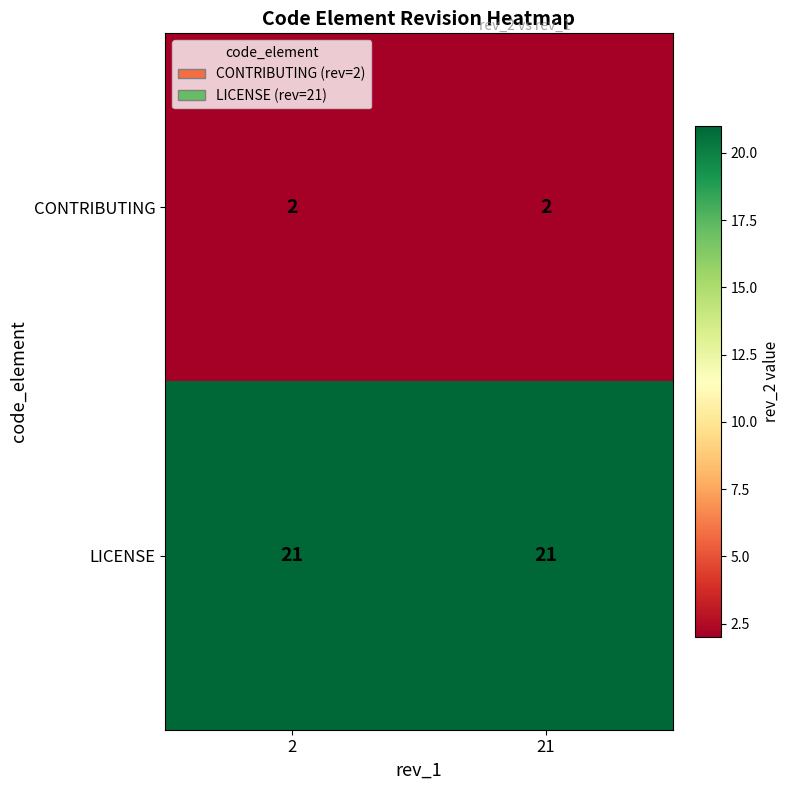

What is the sum of the CONTRIBUTING values at 2 and 21?

4